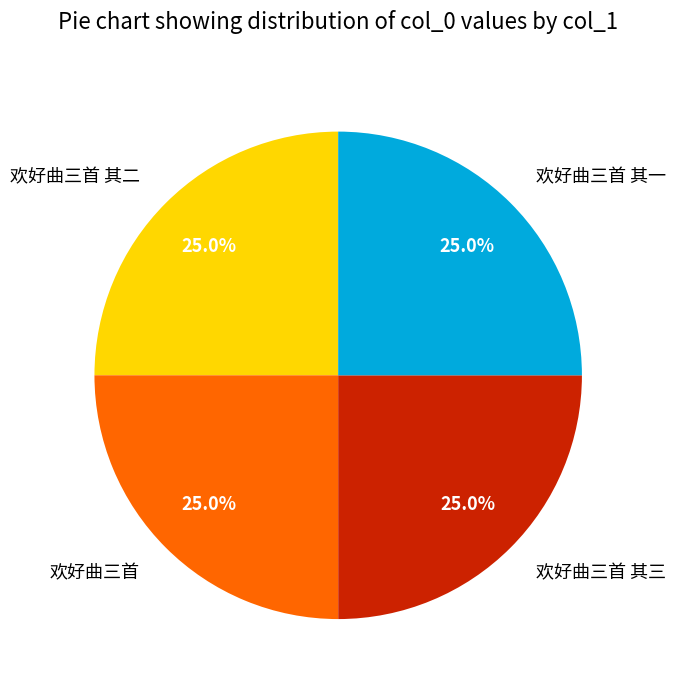

Is it true that 欢好曲三首 其二 is 15% of the pie?

False